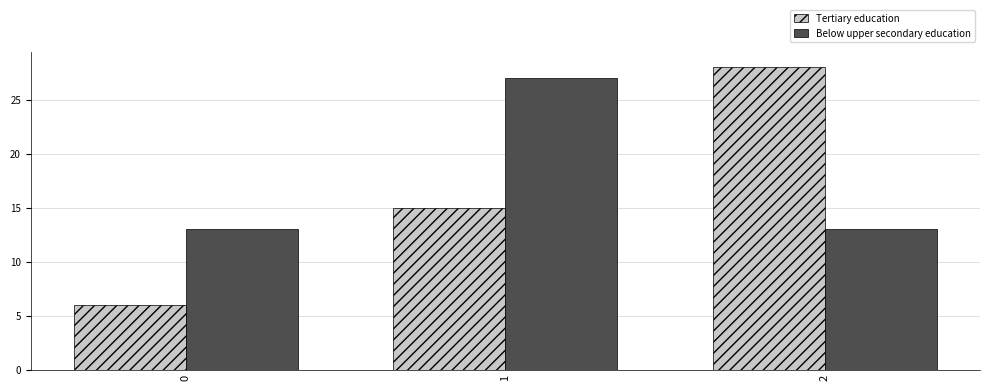

Is it true that Tertiary education equals 28 at 2?

True